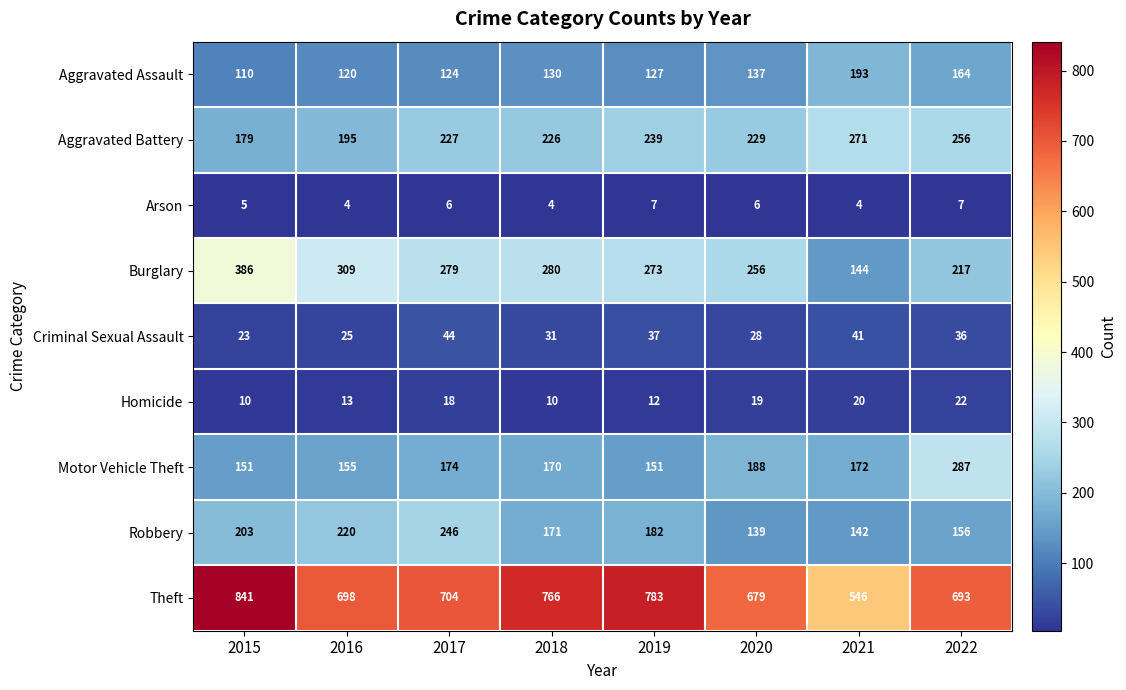

The value of Arson at 2018 is 4. True or false?

True